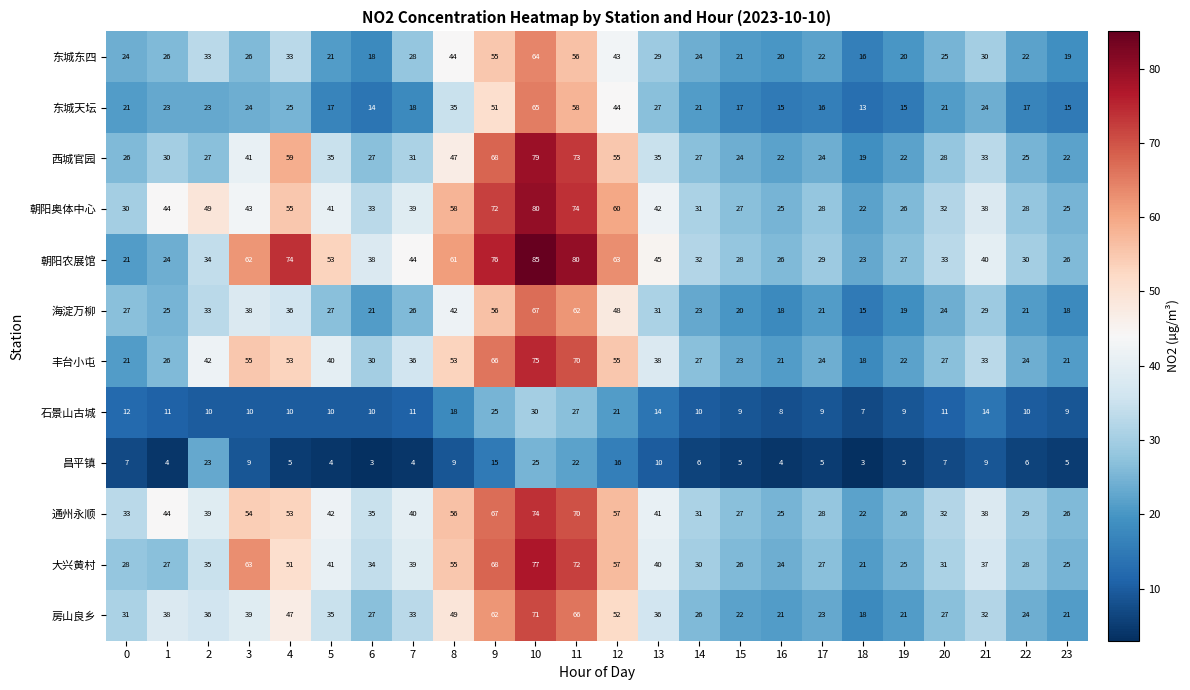

Read the 石景山古城 value at 23.

9